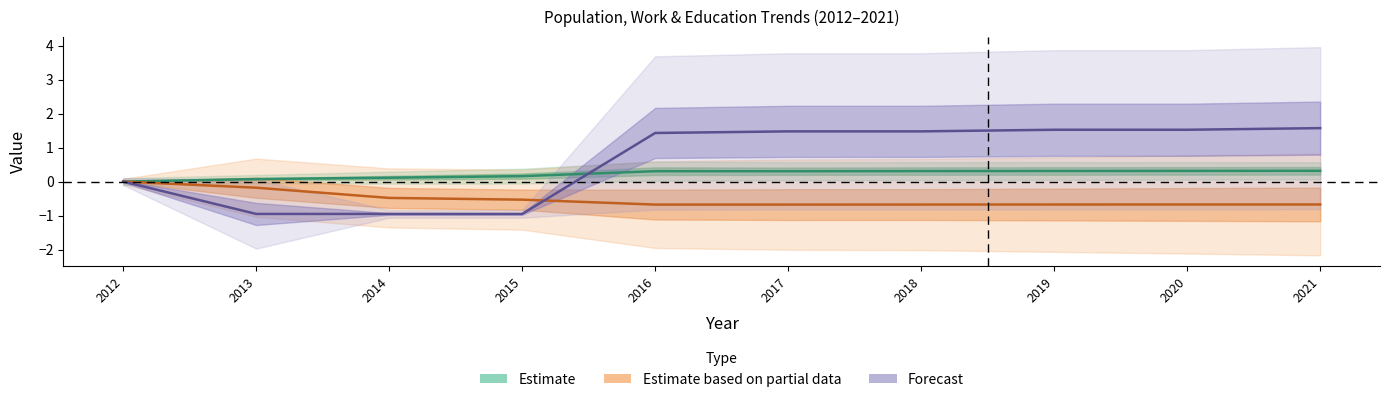

At how many categories does at least one series exceed 0?

9